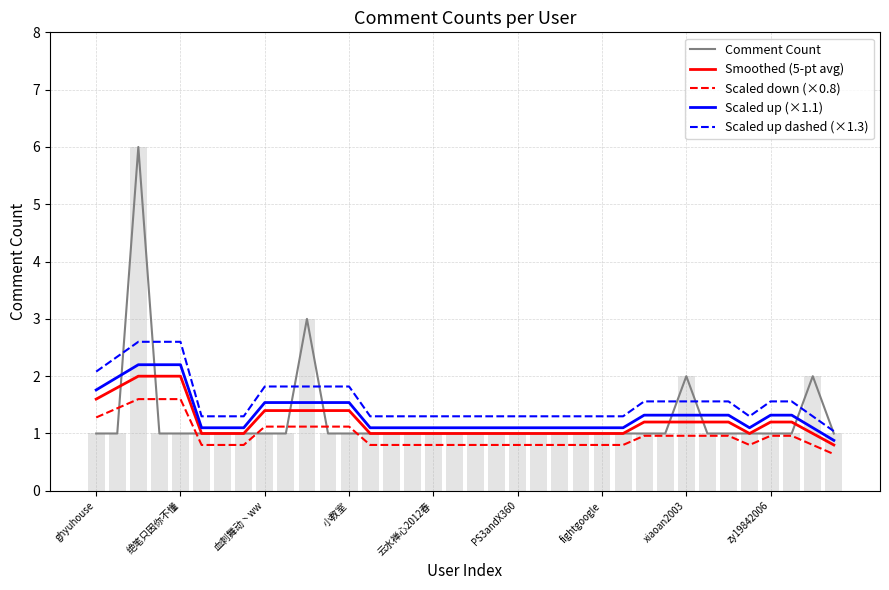

Does the chart contain stacked bars?

No